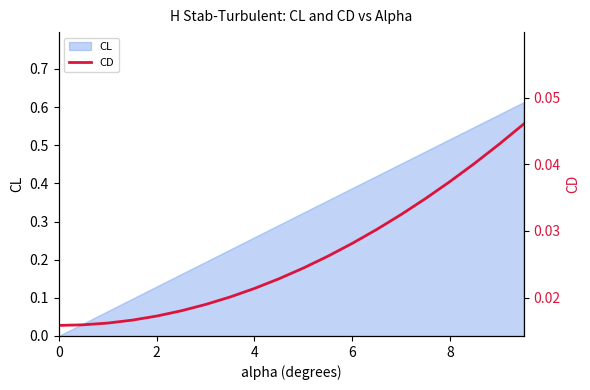

True or false: CL has a value of 0.9 at 8.

False